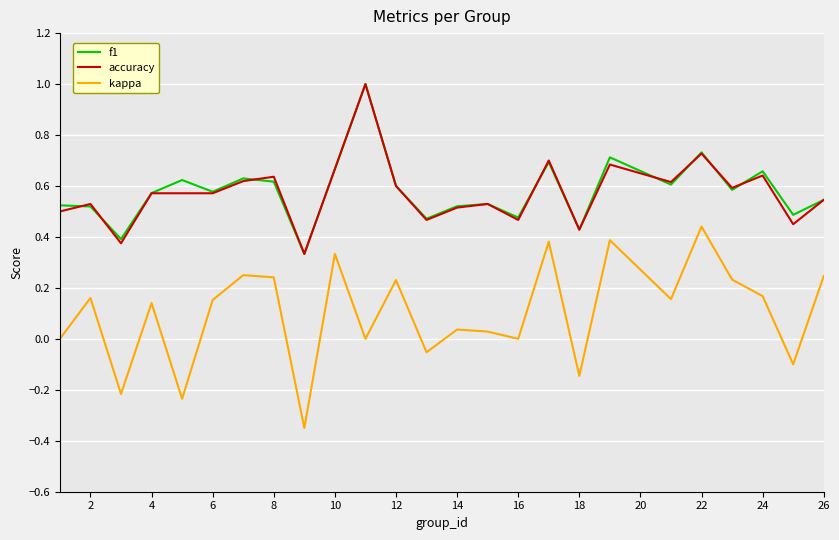

In f1, how many points are higher than both neighbors (excluding endpoints)?

8